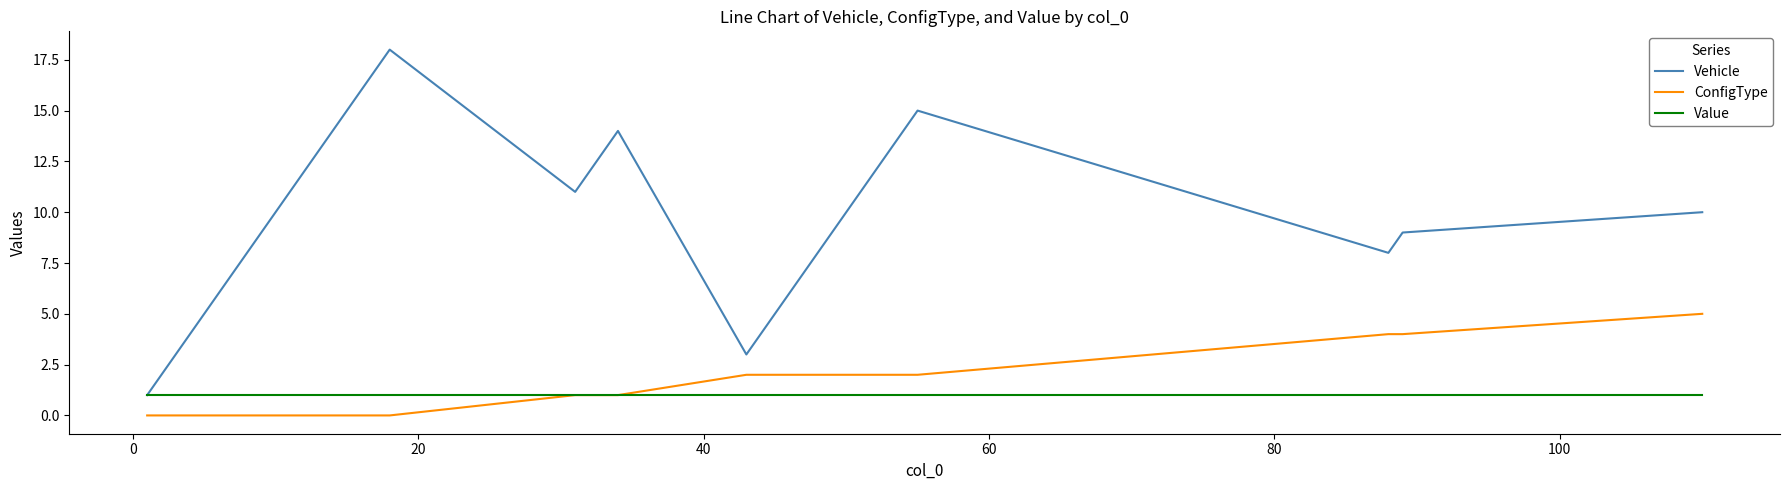

Which series has the widest spread of values?

Vehicle